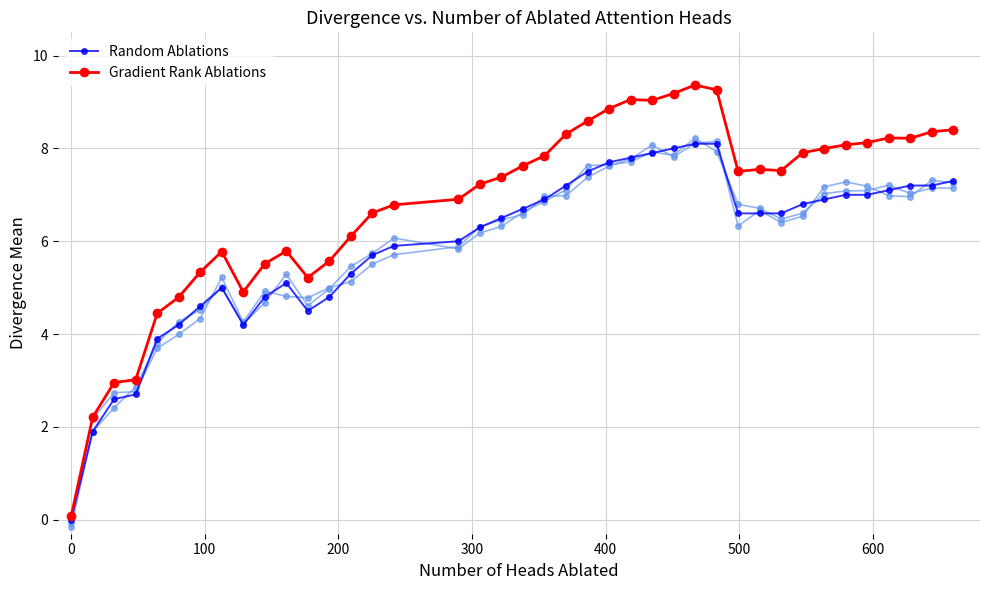

Which series has the widest spread of values?

Gradient Rank Ablations